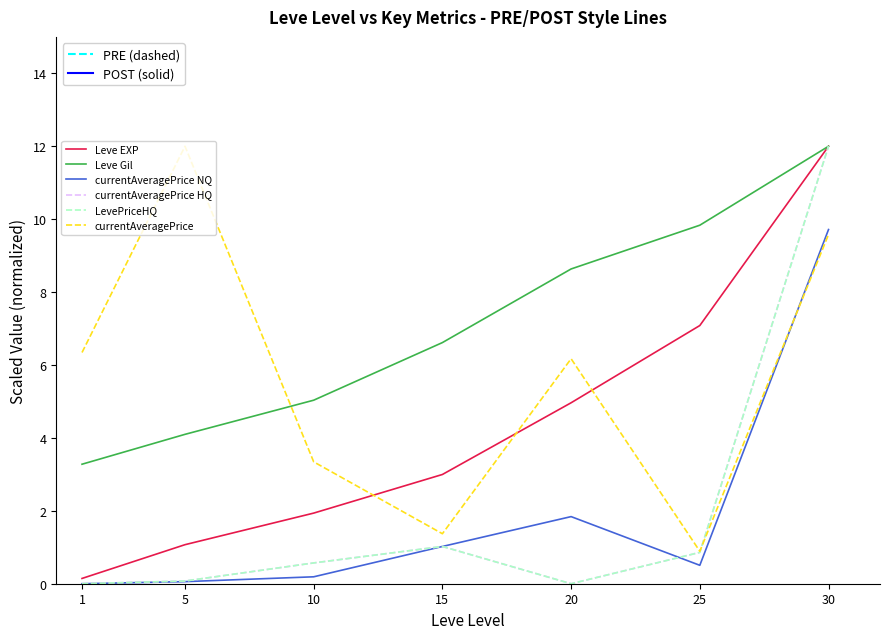

Which category has the lowest value across all series?

1